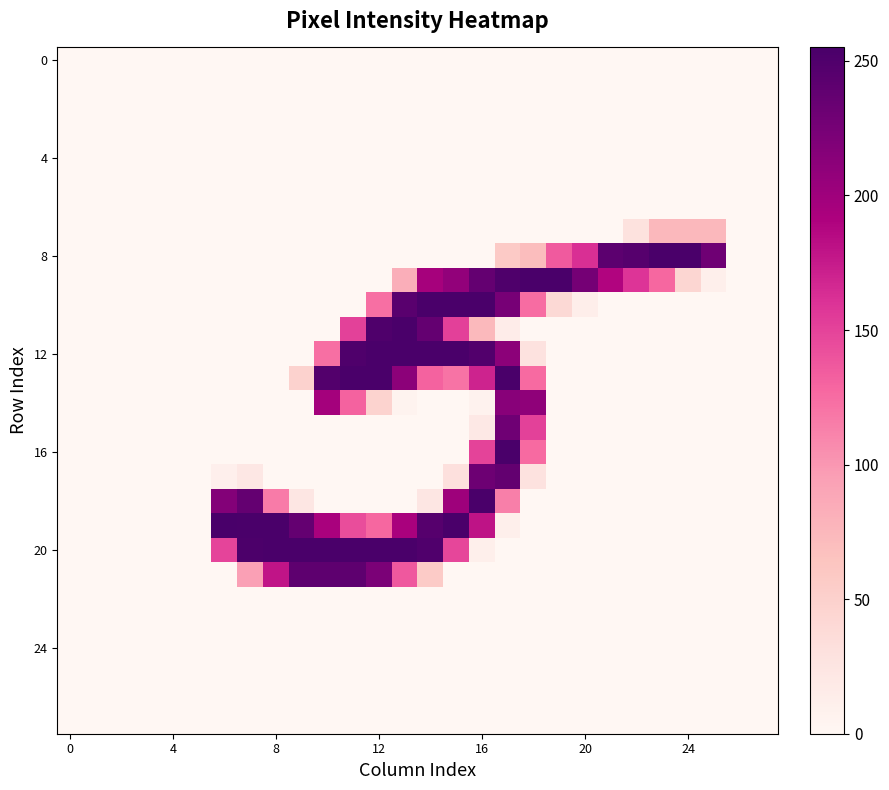

At how many categories does at least one series exceed 76?

20